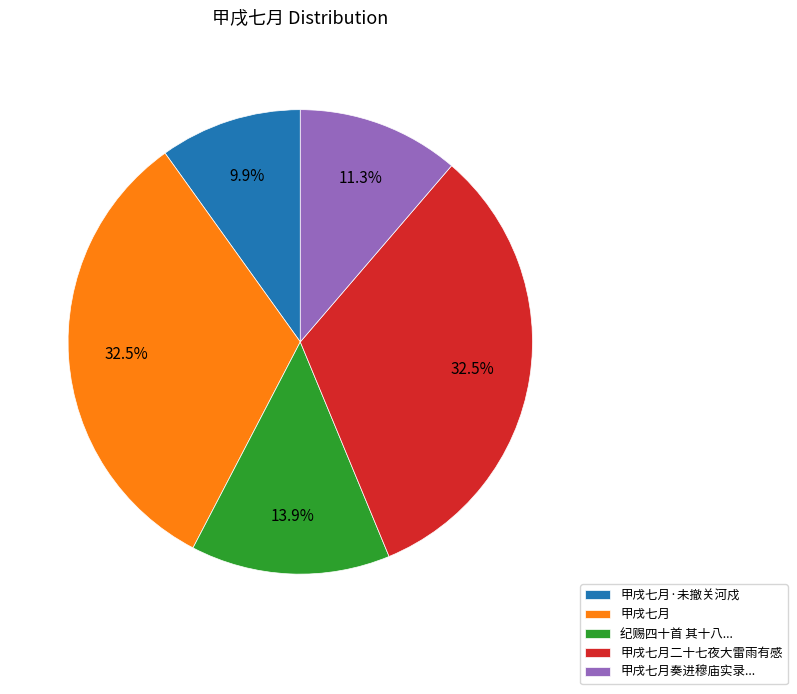

What is the smallest slice in the pie chart?

甲戌七月·未撤关河戍